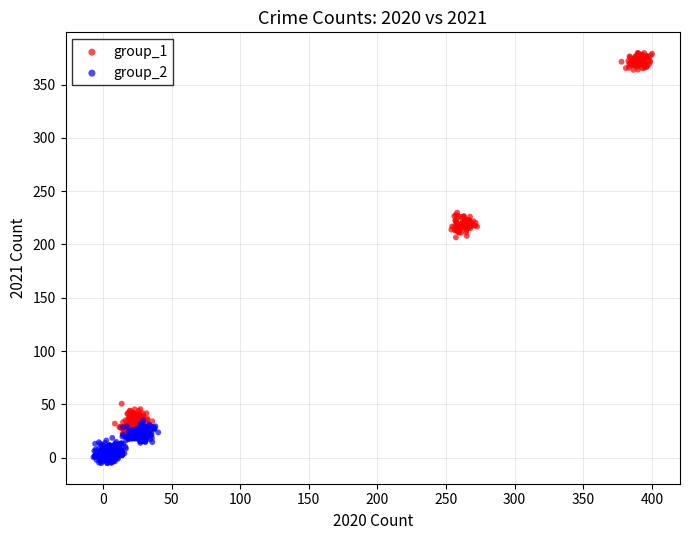

Which series reaches the maximum Y coordinate?

group_1